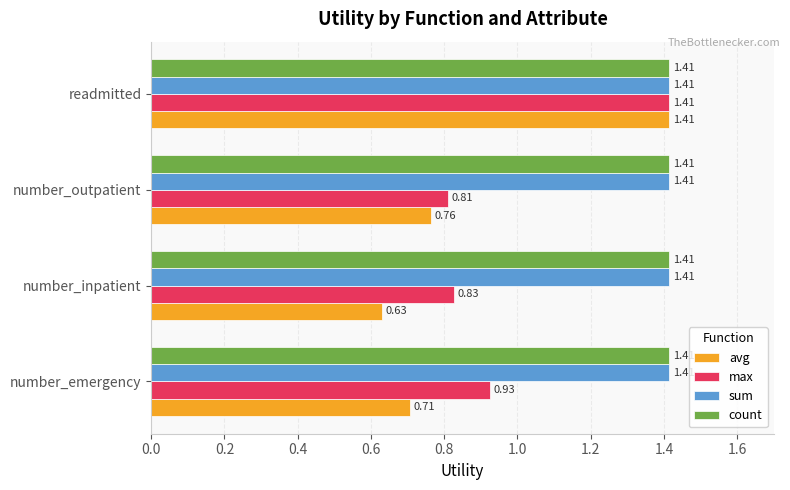

At which category is the sum across all series the highest?

readmitted